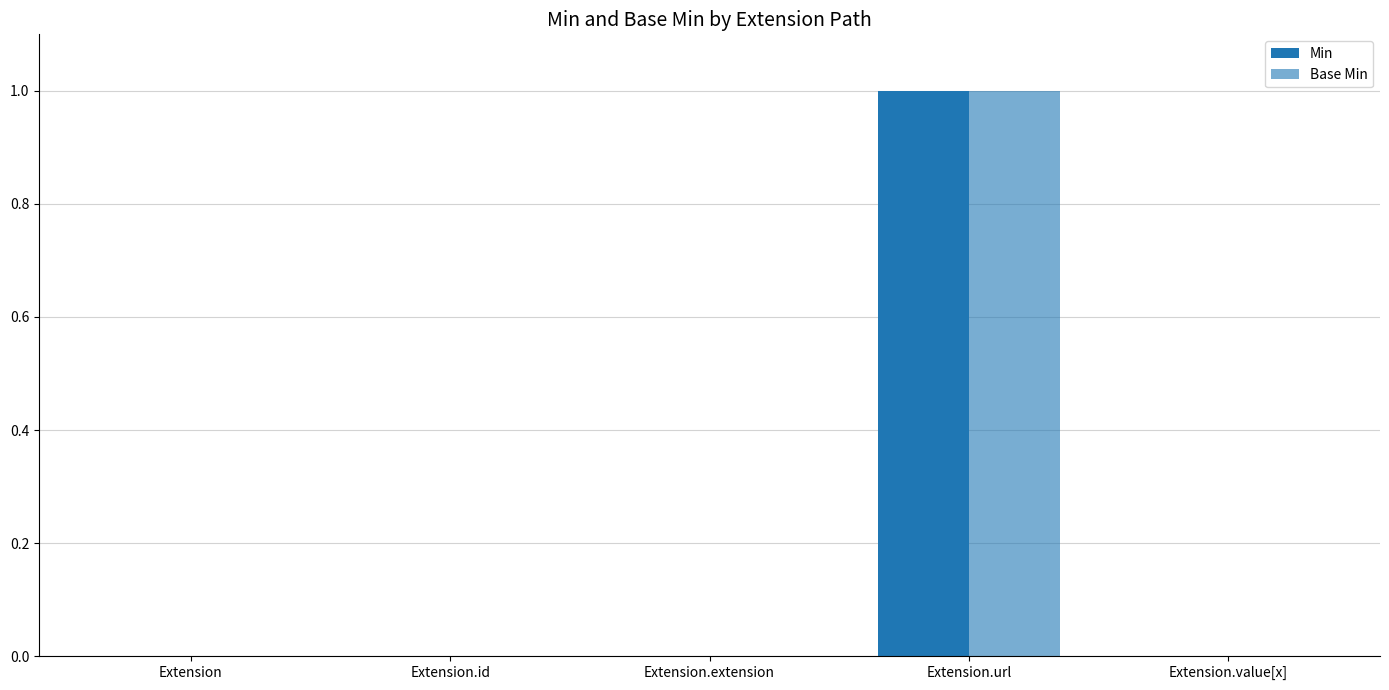

Reading left to right, extract all data points from this chart.

Min: Extension=0	Extension.id=0	Extension.extension=0	Extension.url=1	Extension.value[x]=0
Base Min: Extension=0	Extension.id=0	Extension.extension=0	Extension.url=1	Extension.value[x]=0